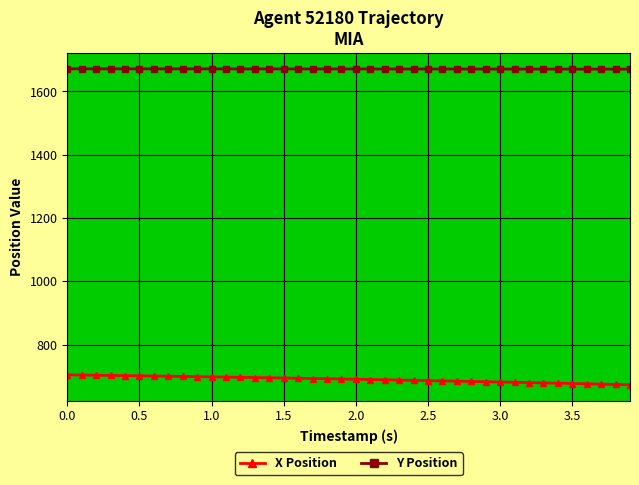

What is the lowest value of the Y Position series?

1670.3